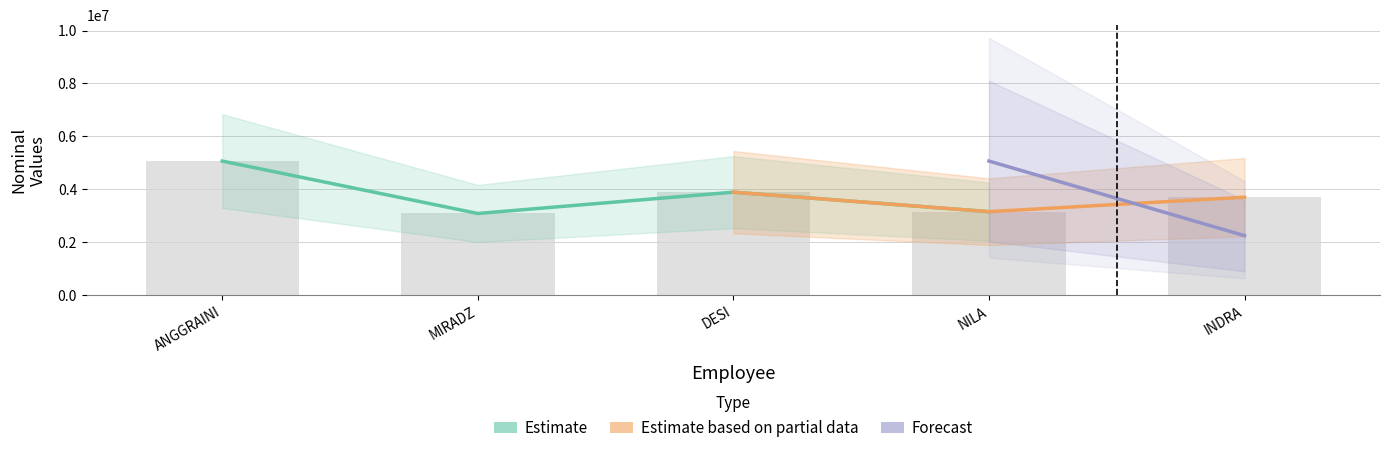

List the labels in order of value, largest first.

ANGGRAINI, DESI, INDRA, NILA, MIRADZ